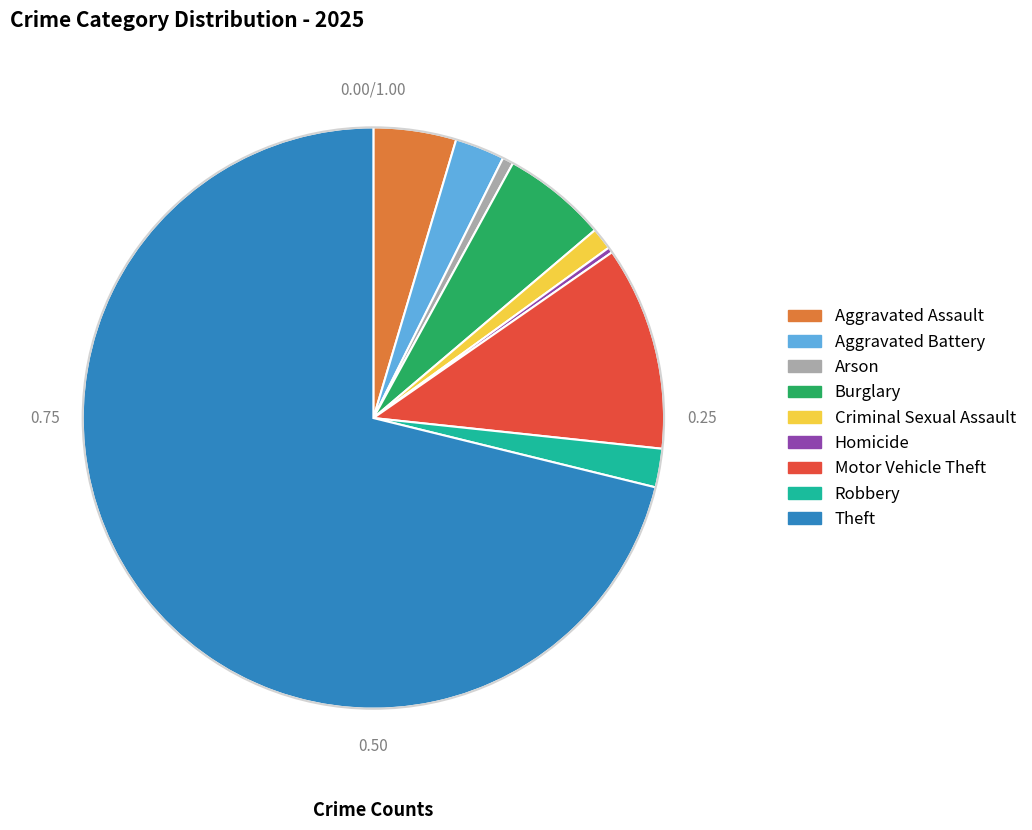

How many slices are in this pie chart?

9